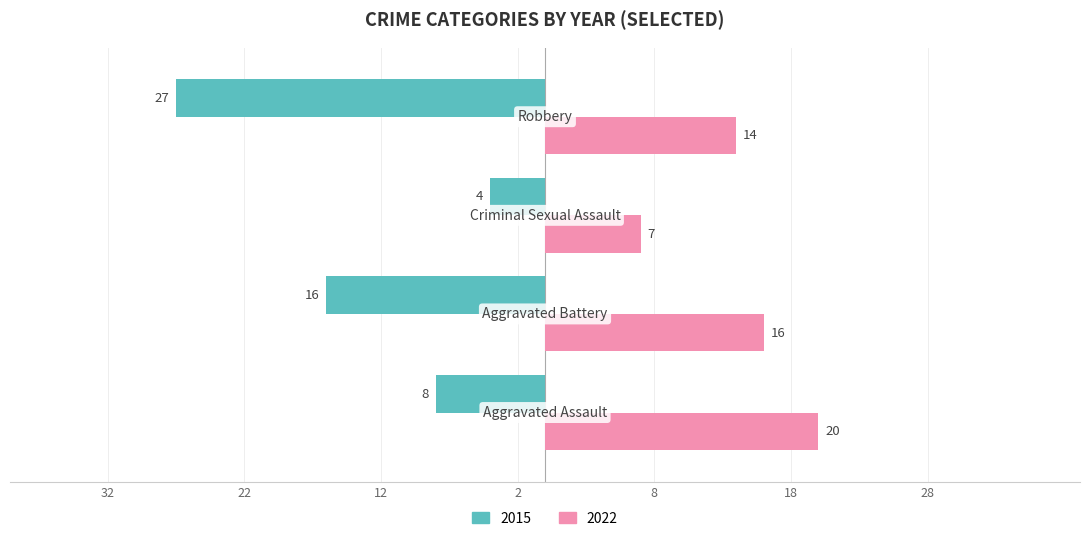

Reading right to left, transcribe all the data shown in this chart.

2015: -27	-4	-16	-8
2022: 14	7	16	20